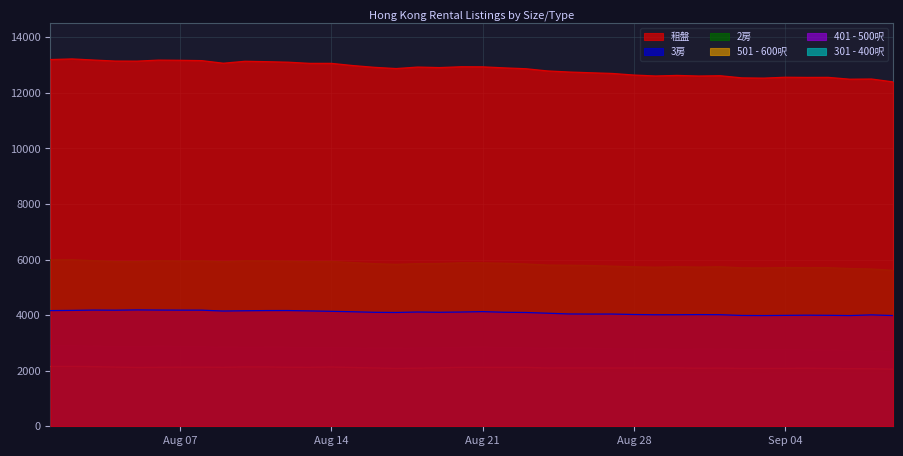

How many values in the 2房 series are below 5855?

20